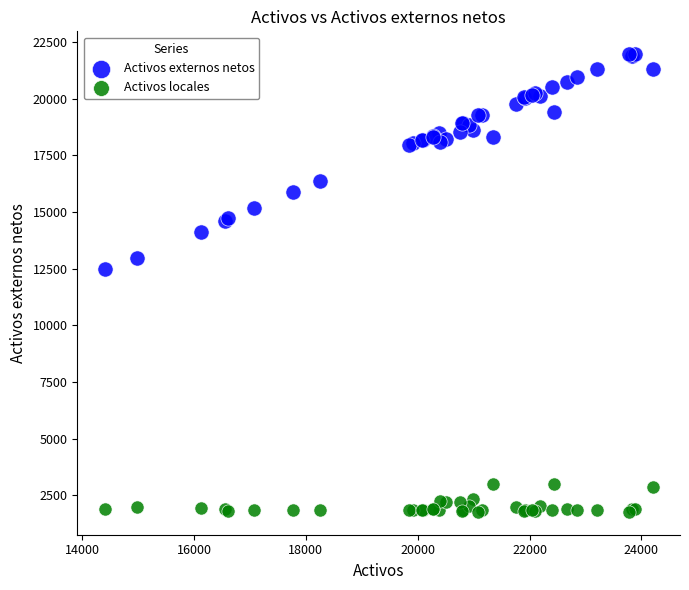

Which series contains the highest Y value?

Activos externos netos